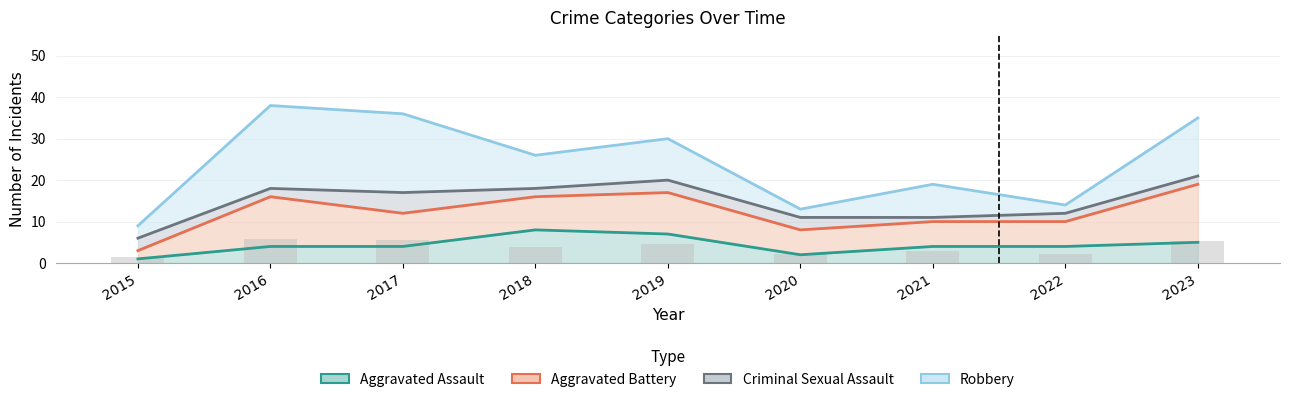

What is the smallest value displayed?

1